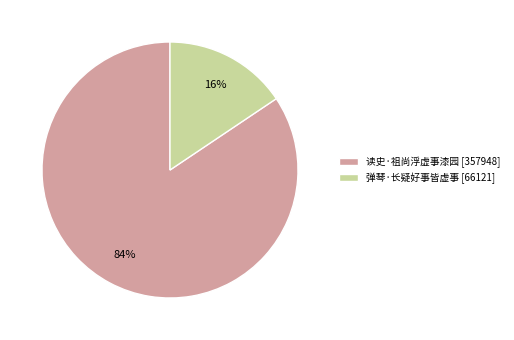

To the nearest percent, what is the average slice percentage?

50%